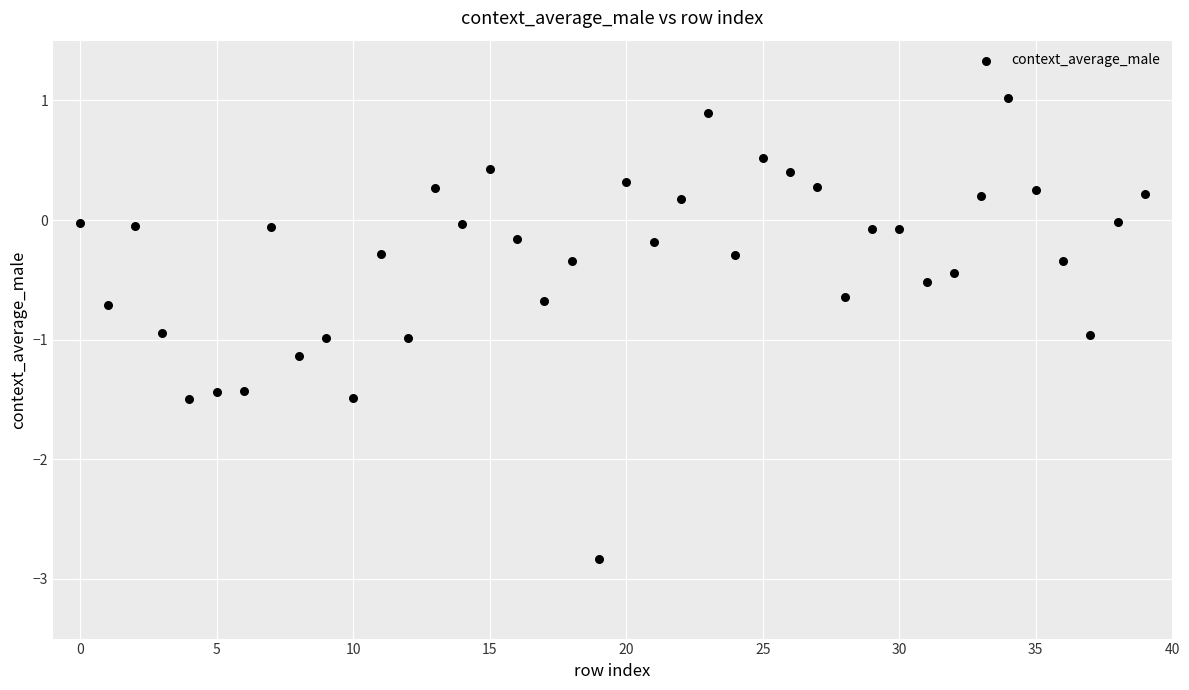

What is the range of Y values (max minus min)?

3.9